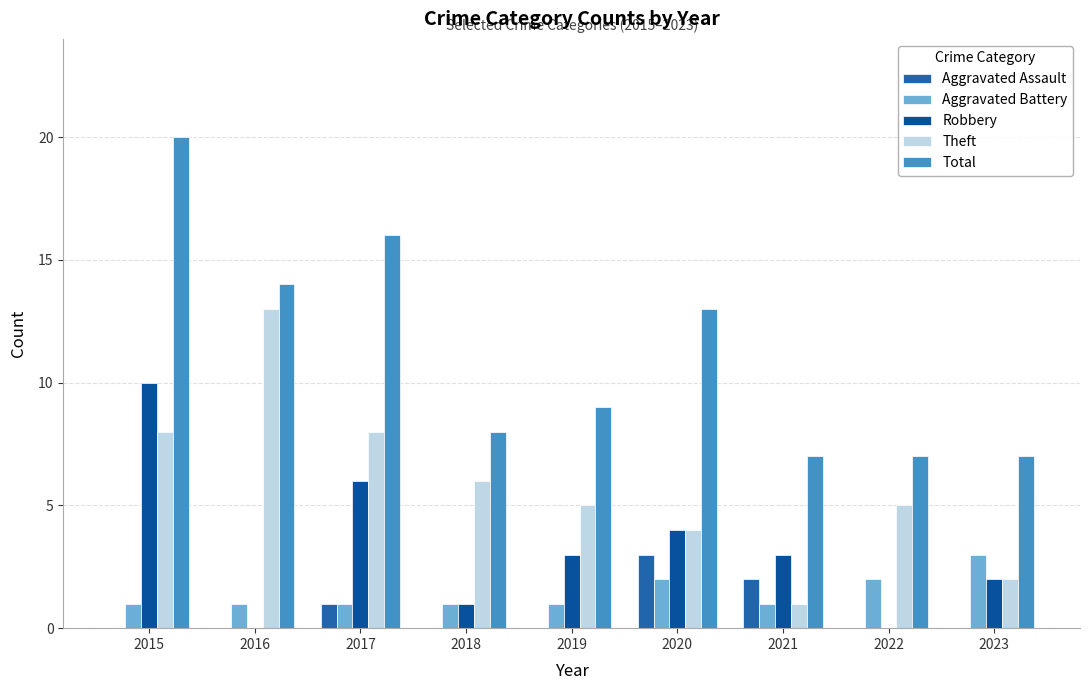

At which category is the sum across all series the highest?

2015